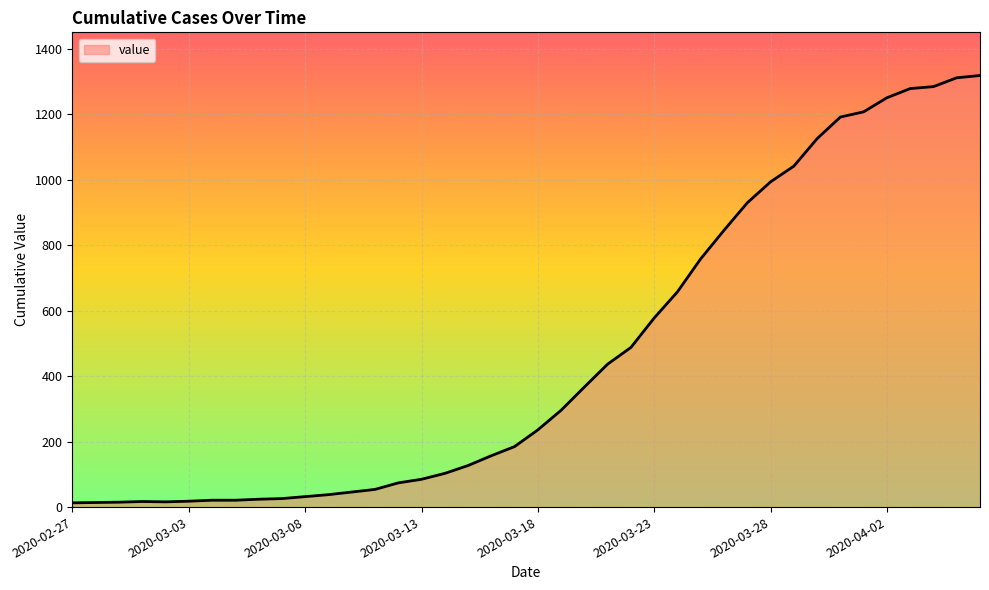

What is the greatest value displayed?

1319